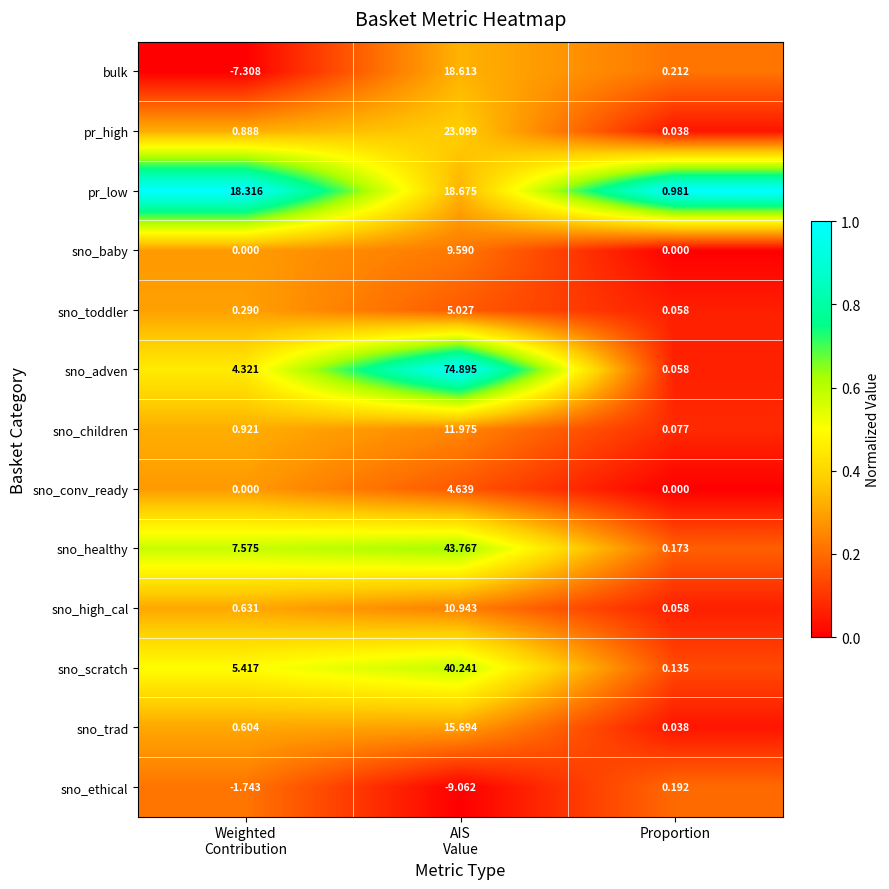

Which series has the largest total across all categories?

sno_adven